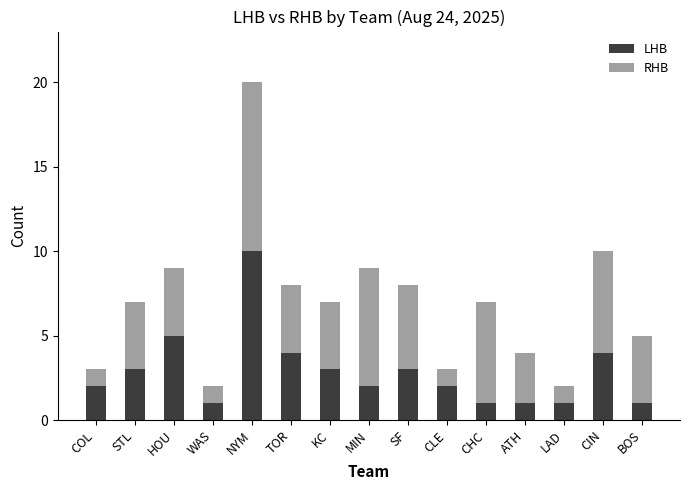

At which category is the sum across all series the highest?

NYM